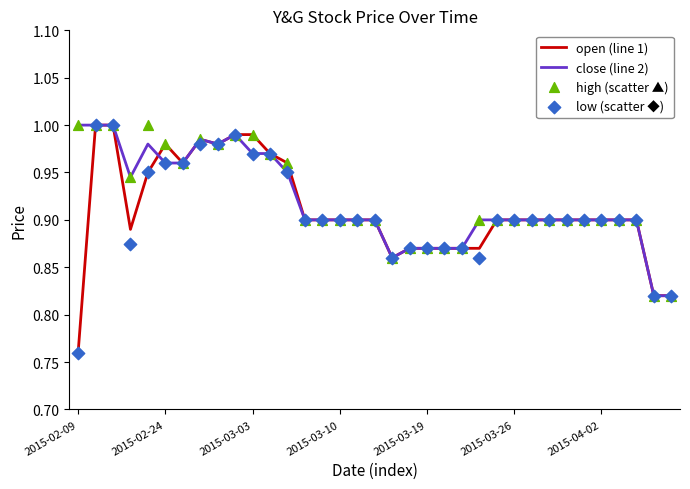

Which series reaches the maximum Y coordinate?

open (line 1)